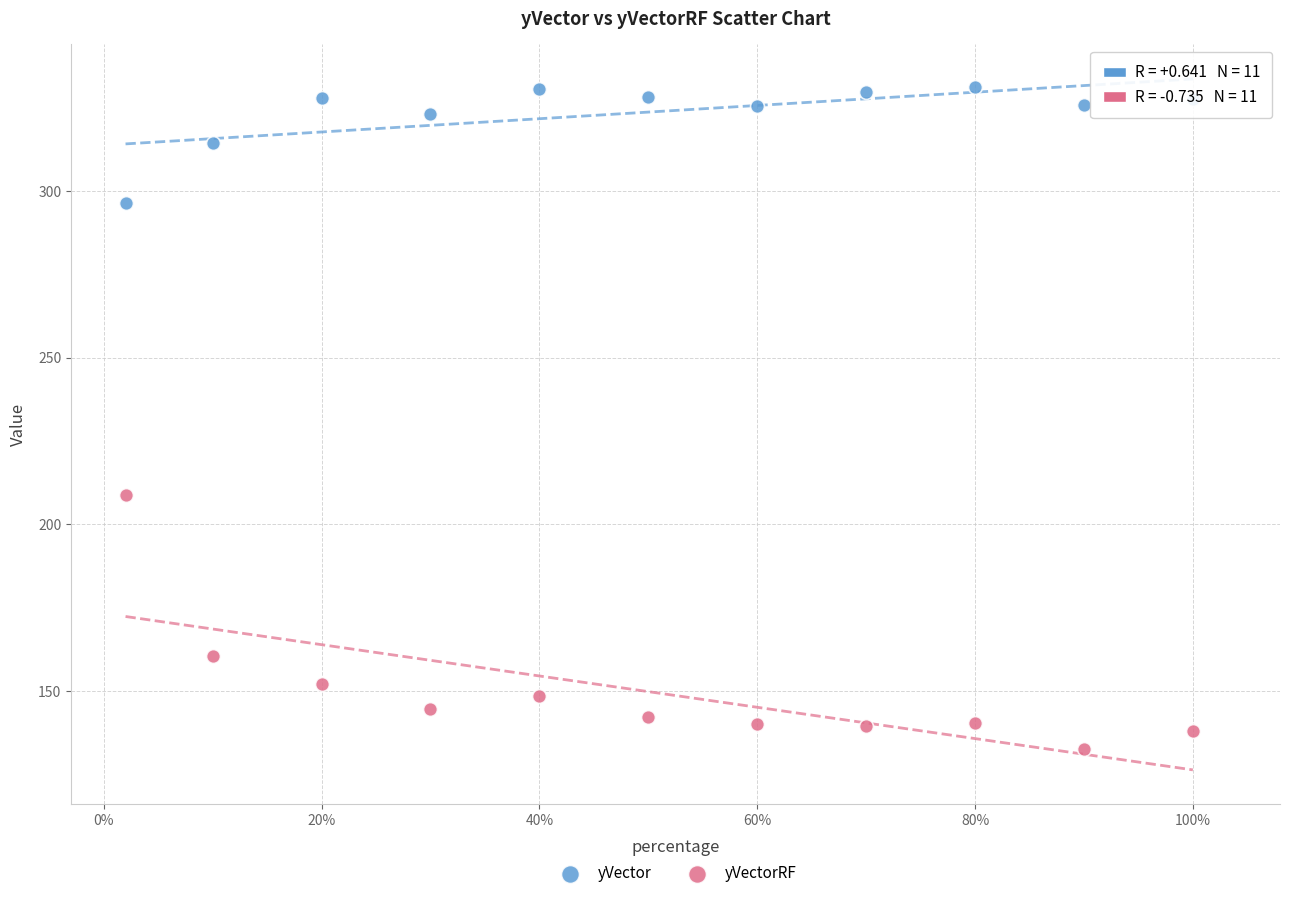

Across all data points, what is the range of X values (max minus min)?

1.0